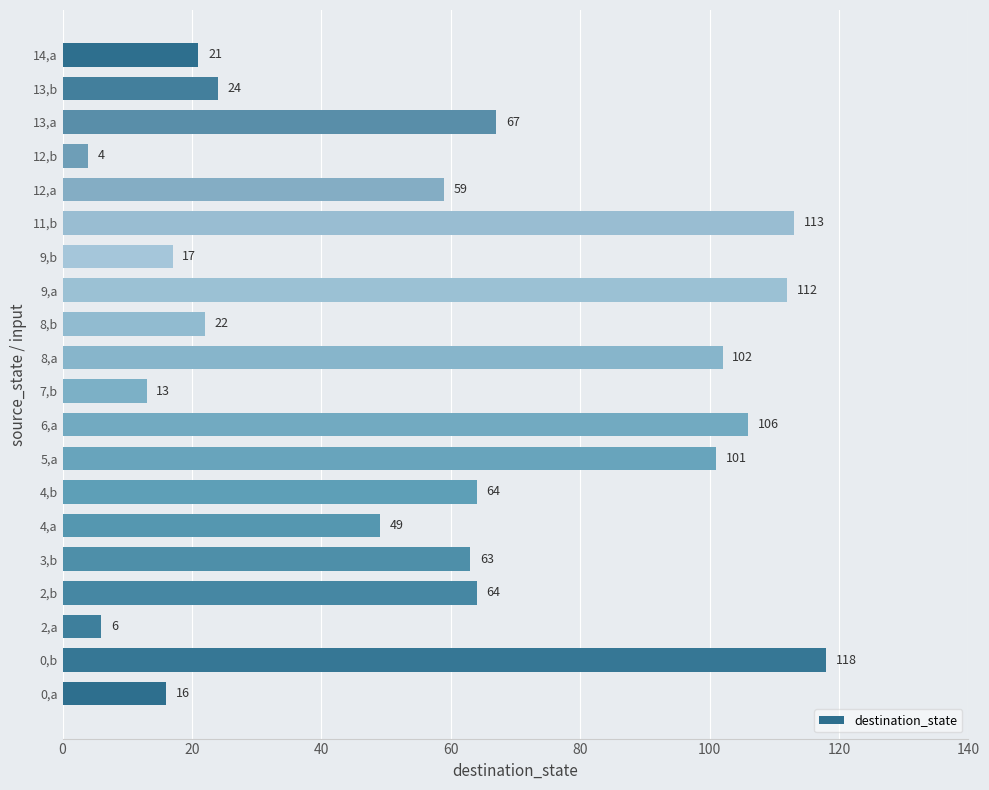

How many data points are less than 63?

10